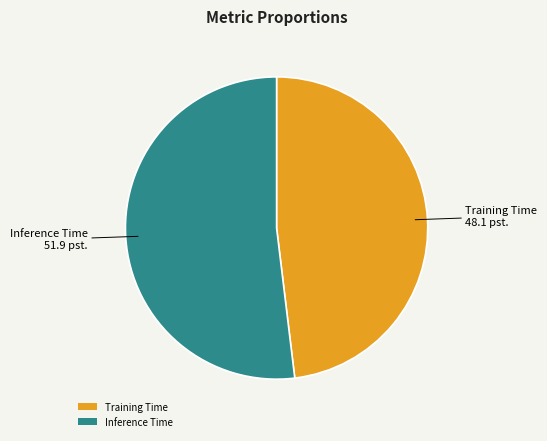

Is the sum of Inference Time and Training Time greater than half?

Yes